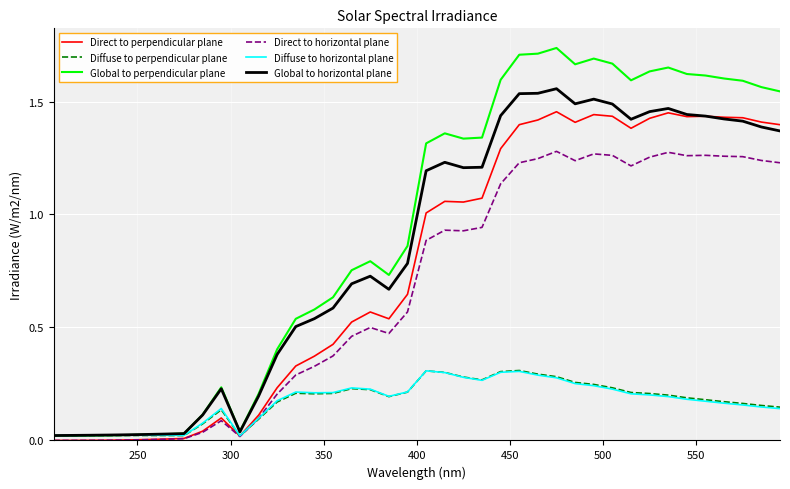

Which series has the largest range (max minus min)?

Global to perpendicular plane